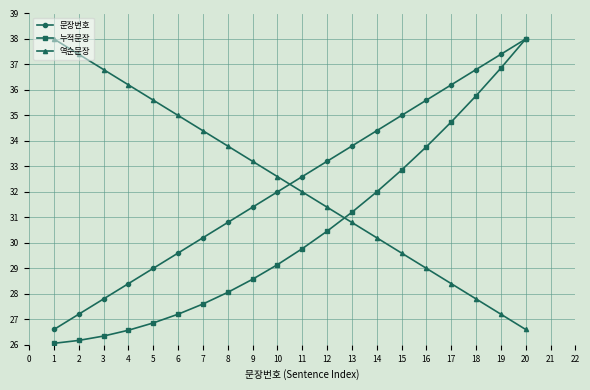

What is the spread (max minus min) of values at 20?

11.4